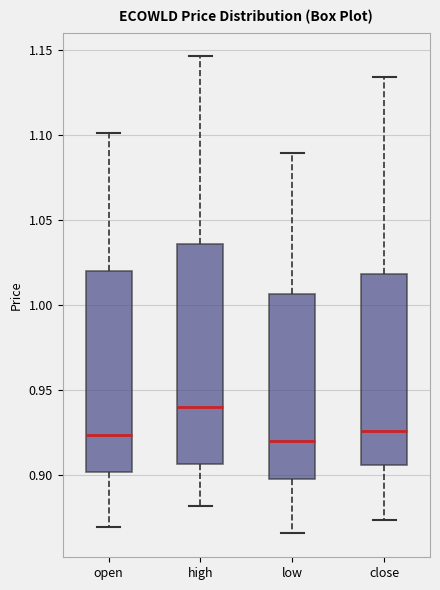

Which box's median line is the highest?

high